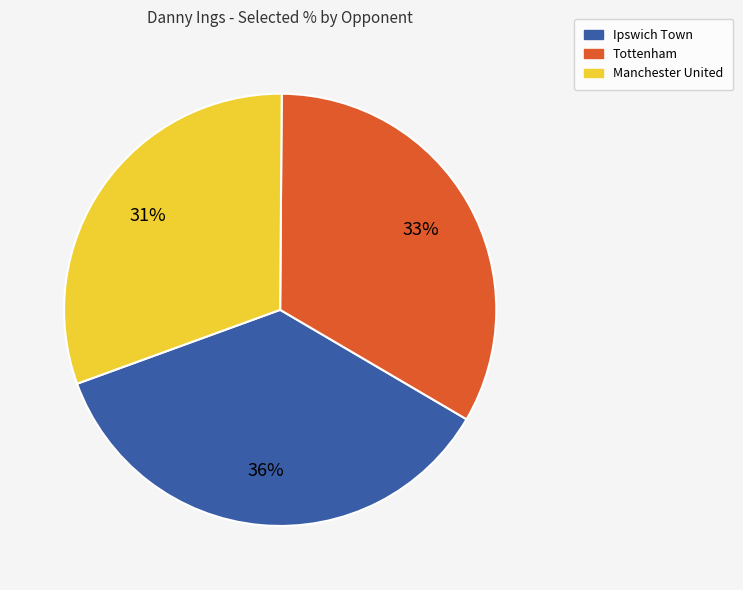

Is there any slice that represents more than half of the pie?

No